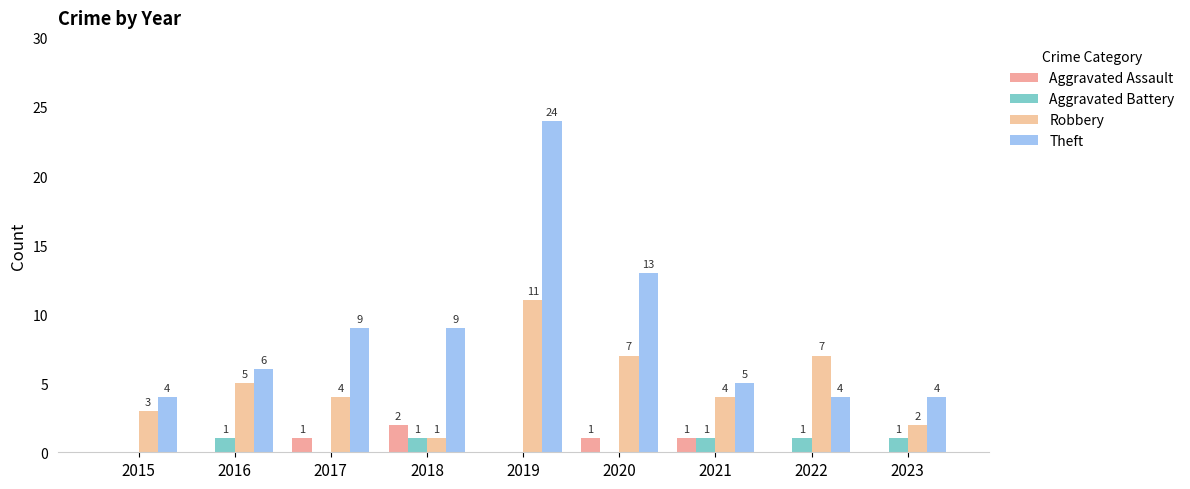

Which label corresponds to the largest value in the chart?

2019